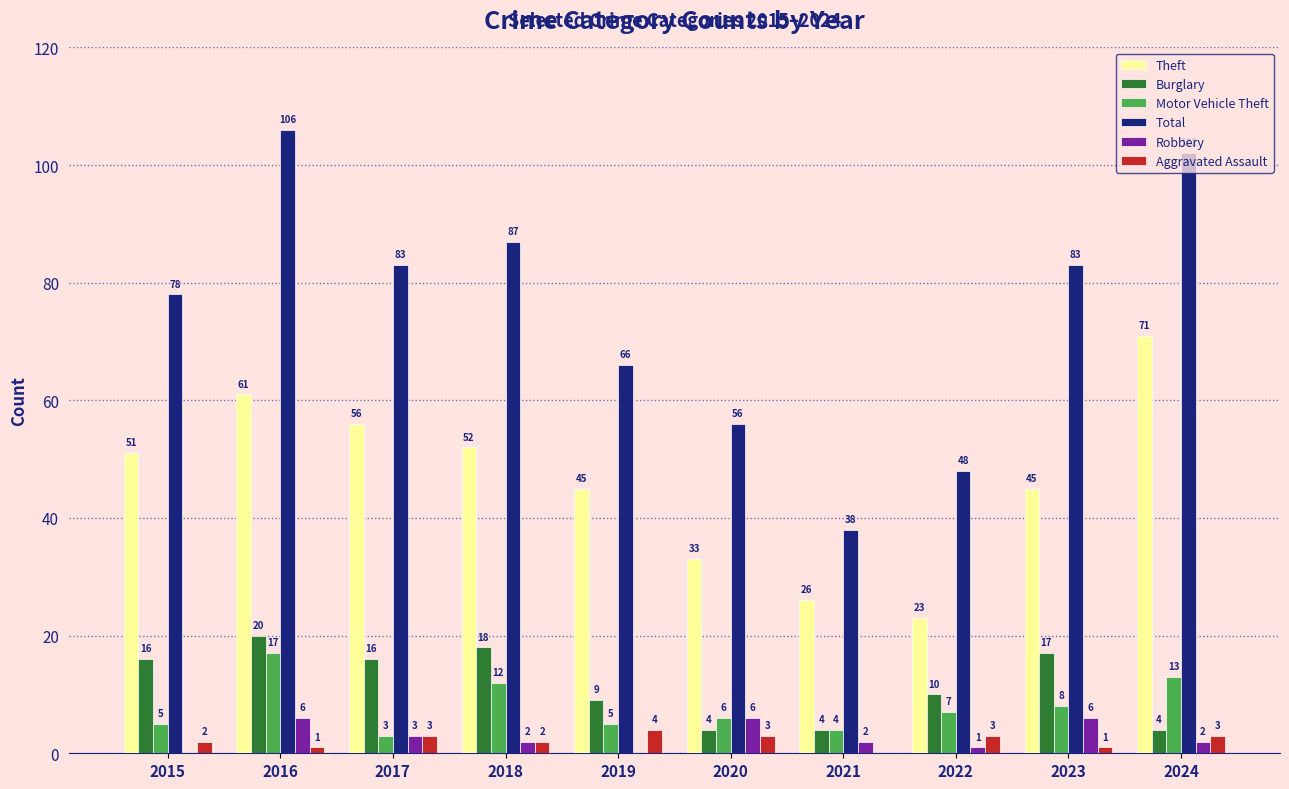

At which category does the chart reach its peak across all series?

2016